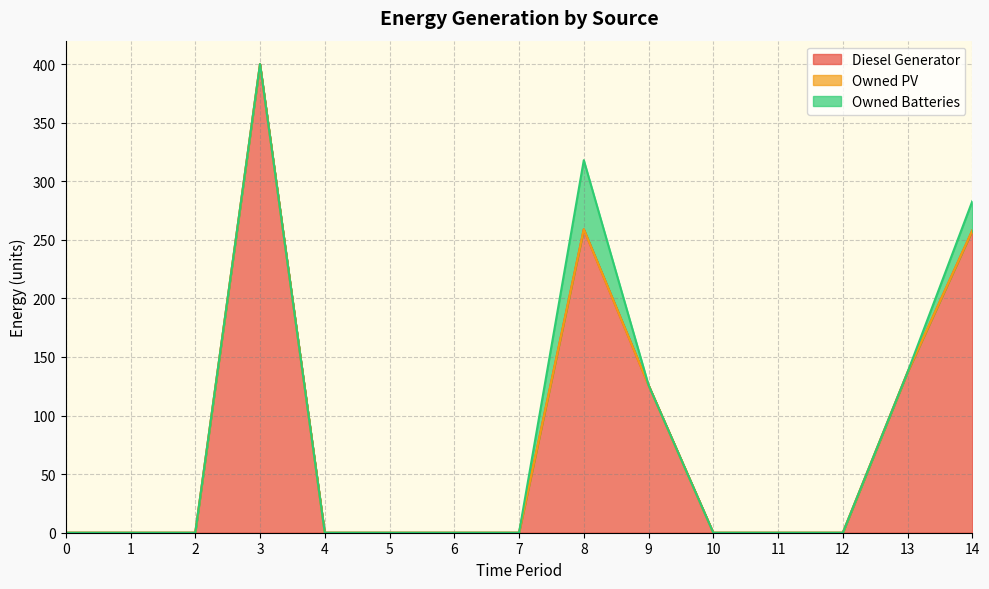

True or false: Owned PV and Owned Batteries intersect in this chart.

False